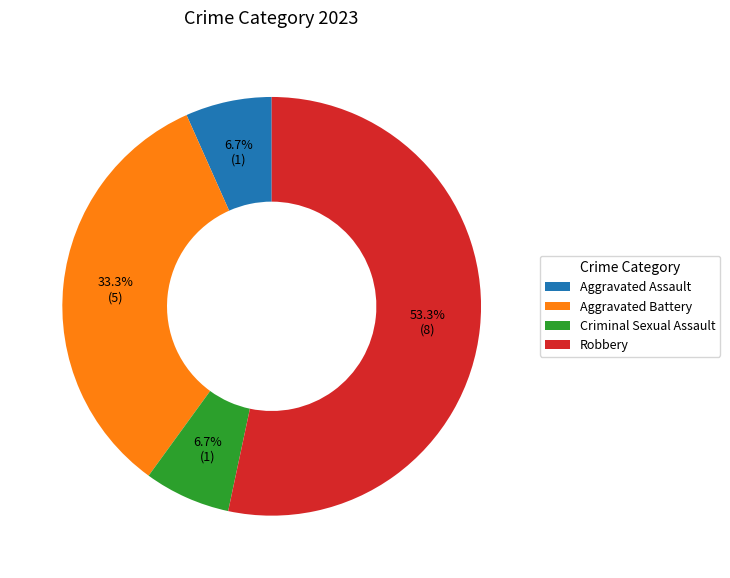

What percentage do Robbery and Aggravated Assault together represent?

60.0%